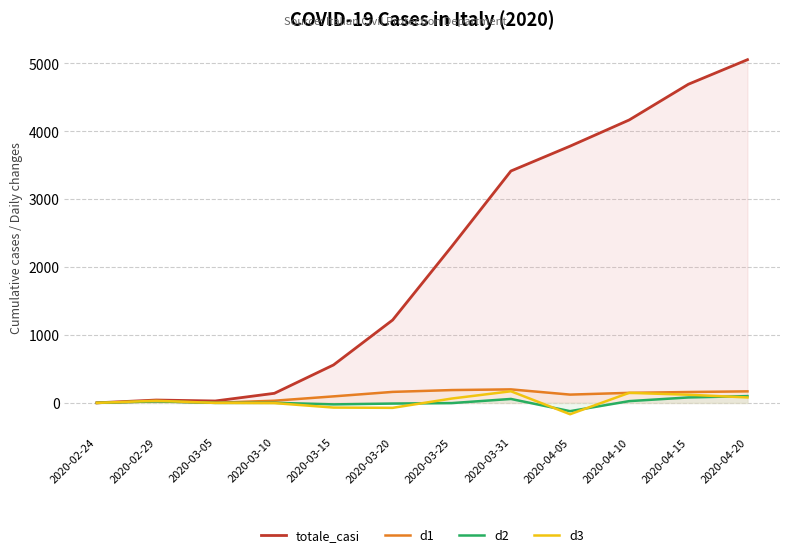

True or false: d3 has more than 1 interior local peaks.

True